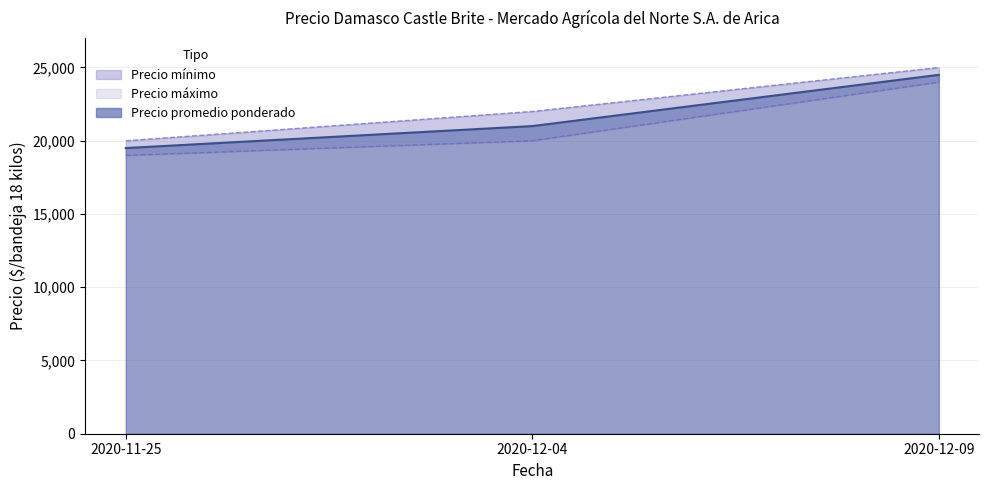

Rank the series by their maximum value, from lowest to highest.

Precio mínimo, Precio promedio ponderado, Precio máximo